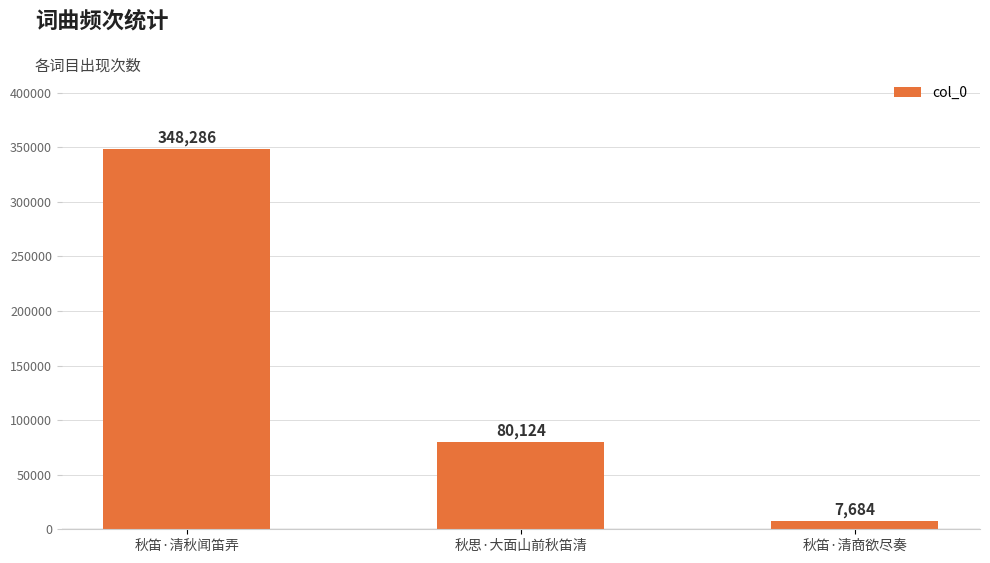

List the labels in order of value, smallest first.

秋笛·清商欲尽奏, 秋思·大面山前秋笛清, 秋笛·清秋闻笛弄